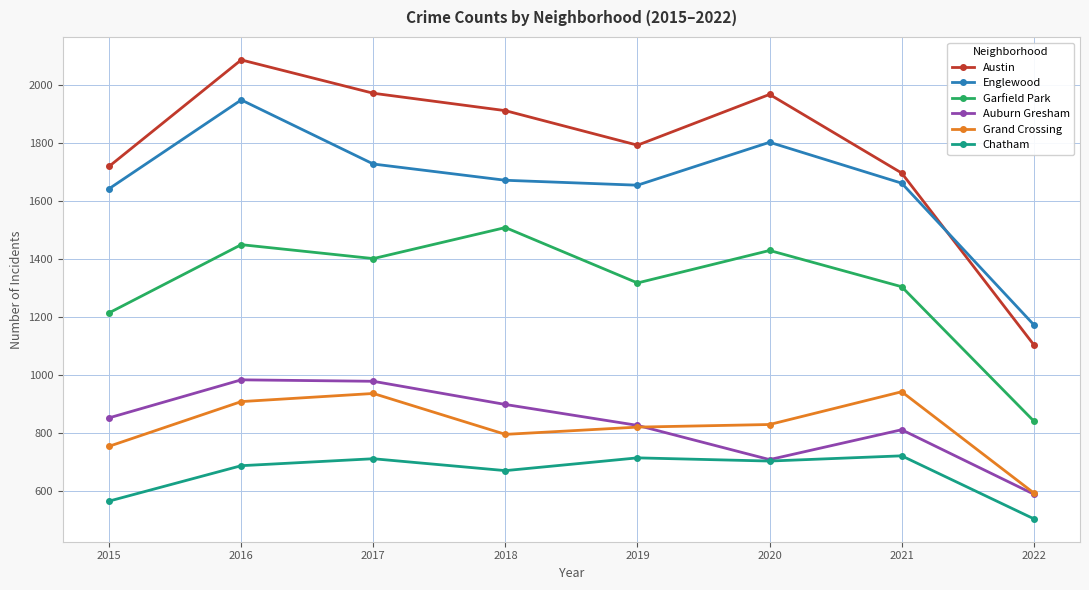

What is the difference between the maximum and minimum values in the Auburn Gresham series?

394